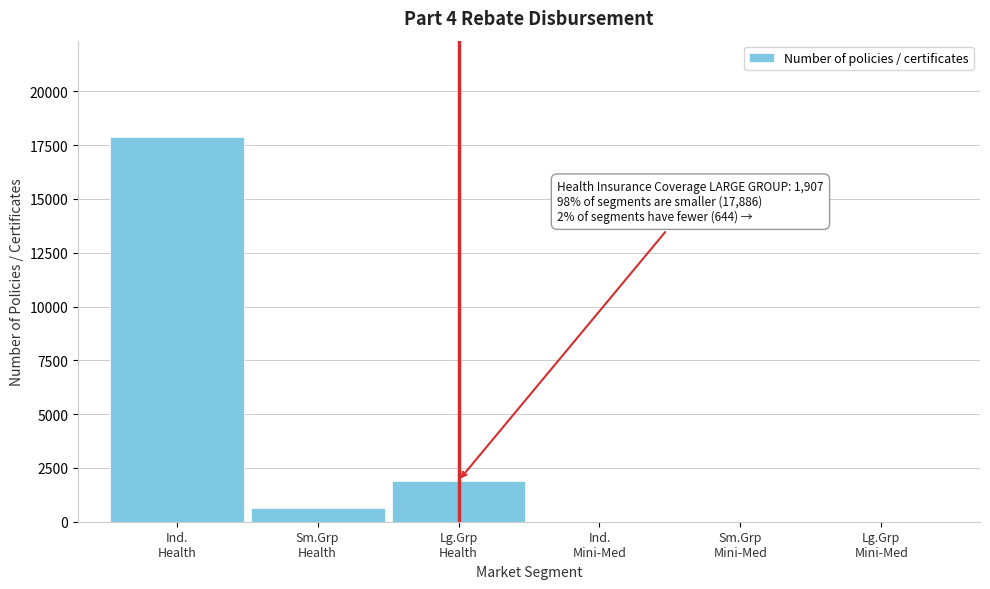

What is the maximum value shown in the chart?

17886